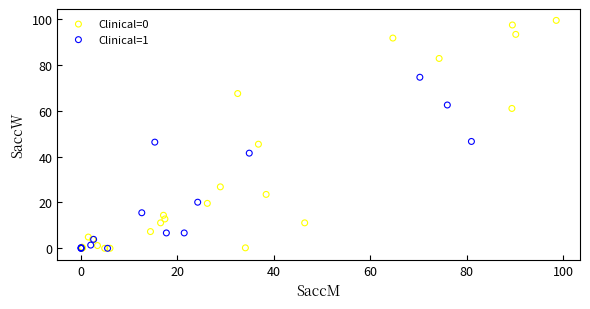

Which series has the widest spread of Y values?

Clinical=0